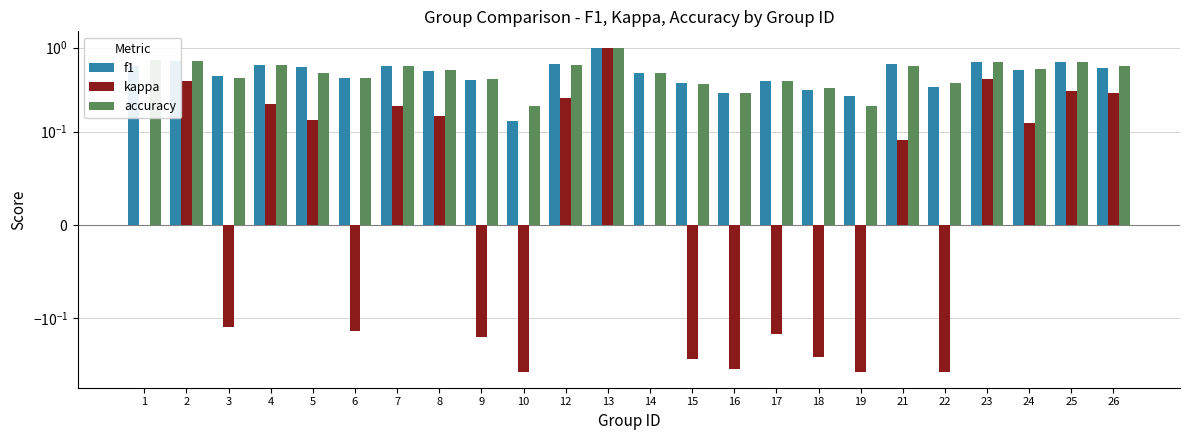

At which category is the sum across all series the highest?

13